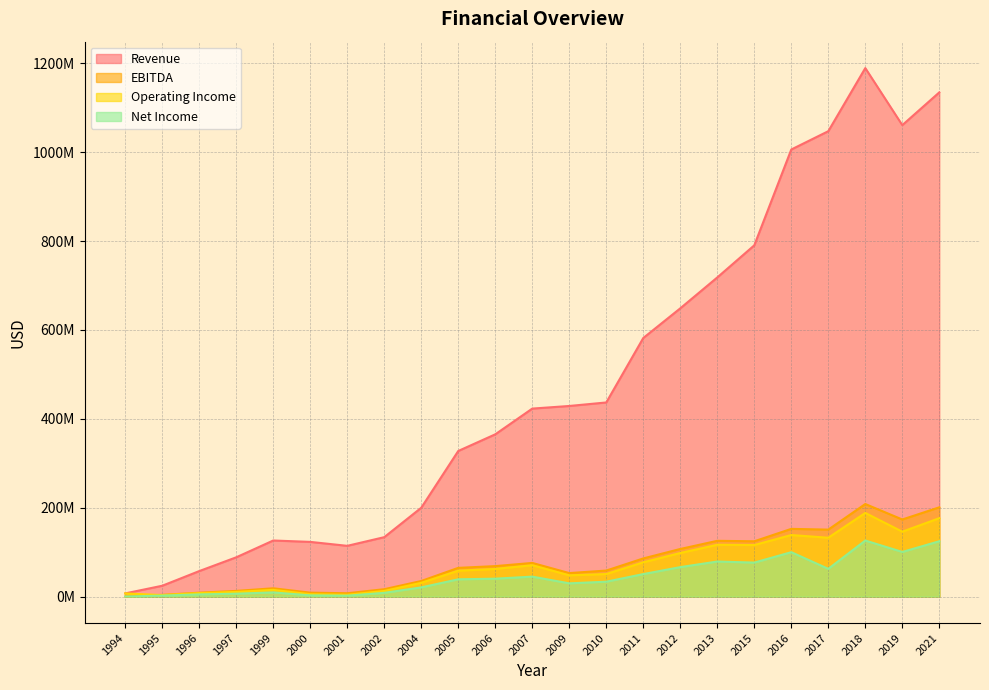

Is it true that EBITDA equals 263064309 at 2016?

False